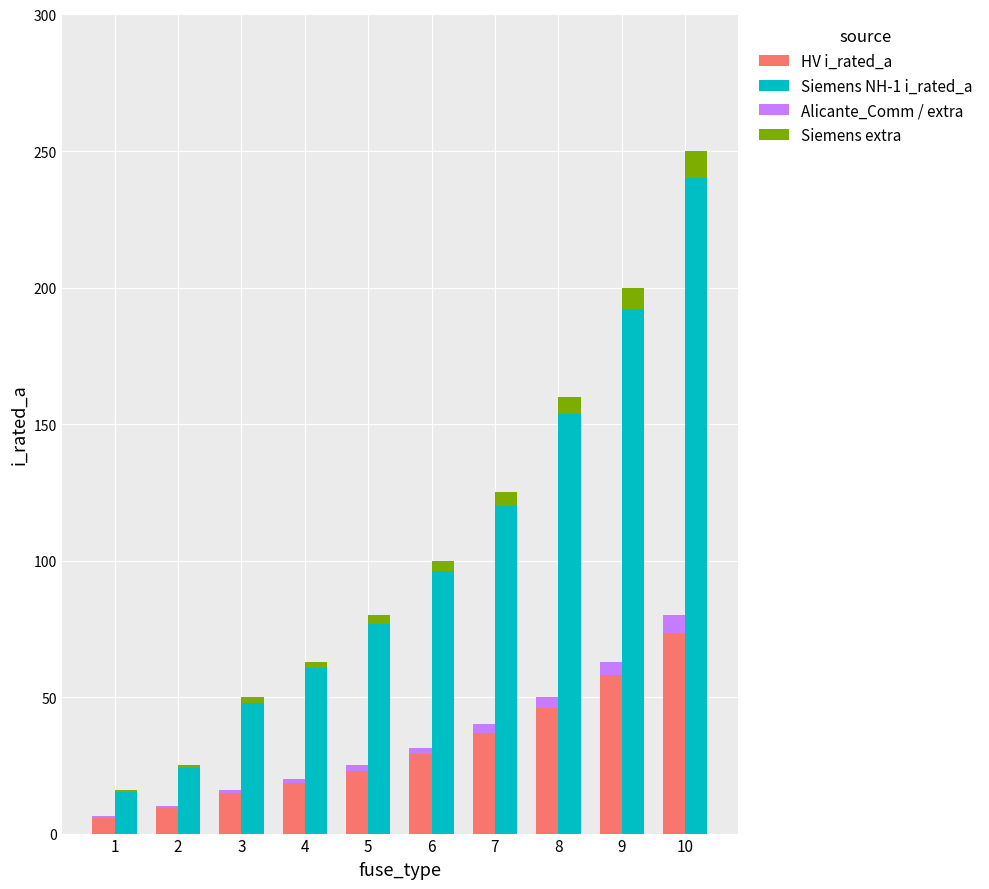

Reading left to right, extract all data points from this chart.

HV i_rated_a: 6.3	10.0	16.0	20.0	25.0	31.5	40.0	50.0	63.0	80.0
Siemens NH-1 i_rated_a: 16.0	25.0	50.0	63.0	80.0	100.0	125.0	160.0	200.0	250.0
Alicante_Comm / extra: 0.5	0.8	1.3	1.6	2.0	2.5	3.2	4.0	5.0	6.4
Siemens extra: 0.6	1.0	2.0	2.5	3.2	4.0	5.0	6.4	8.0	10.0